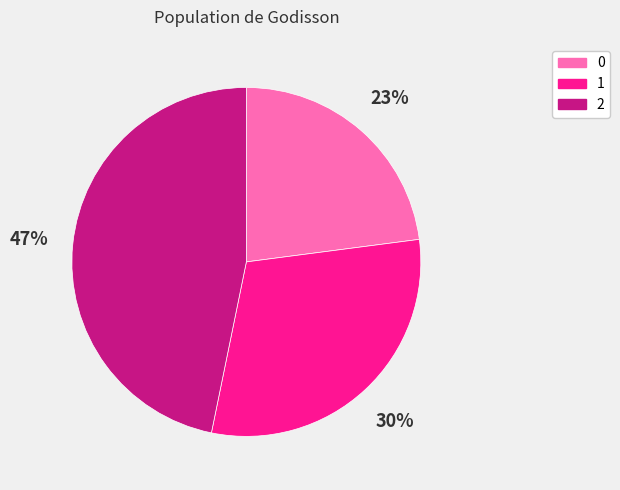

To the nearest percent, what is the combined percentage of 1 and 2?

77%